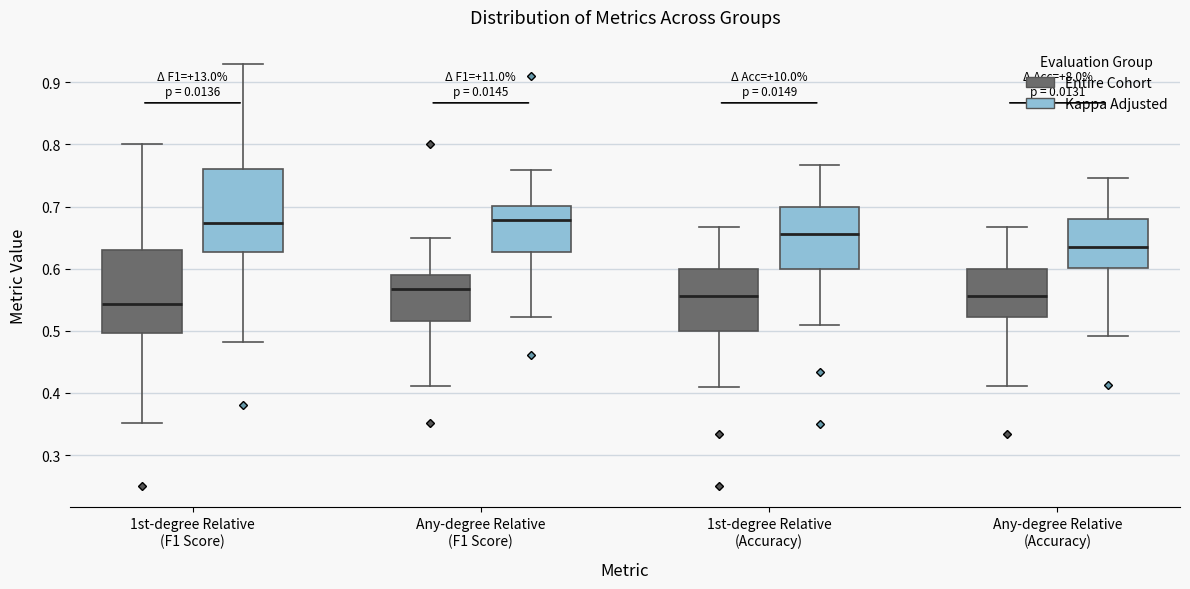

Which box's median line is the lowest?

1st-degree Relative (F1 Score) (Entire Cohort)